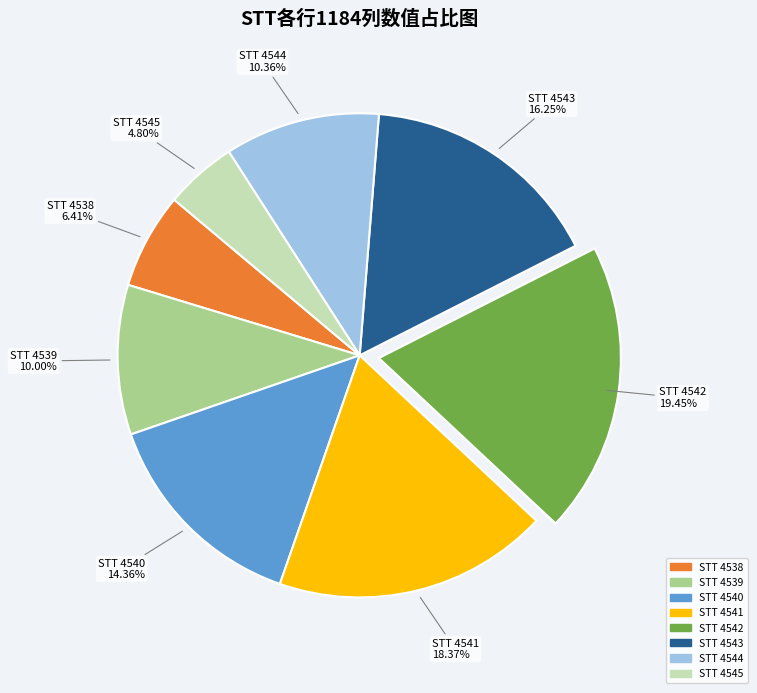

Is there any slice that represents more than half of the pie?

No